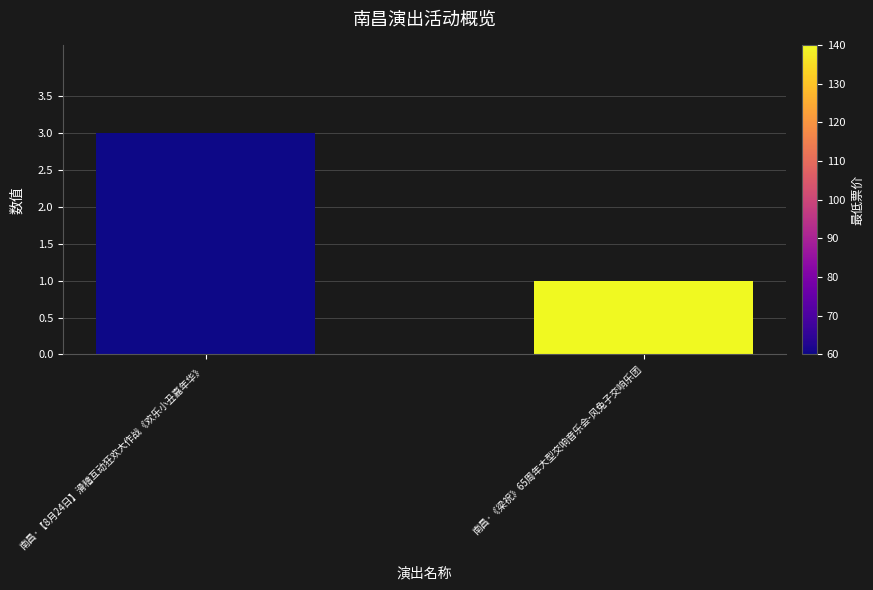

How many values are between 1 and 3?

2